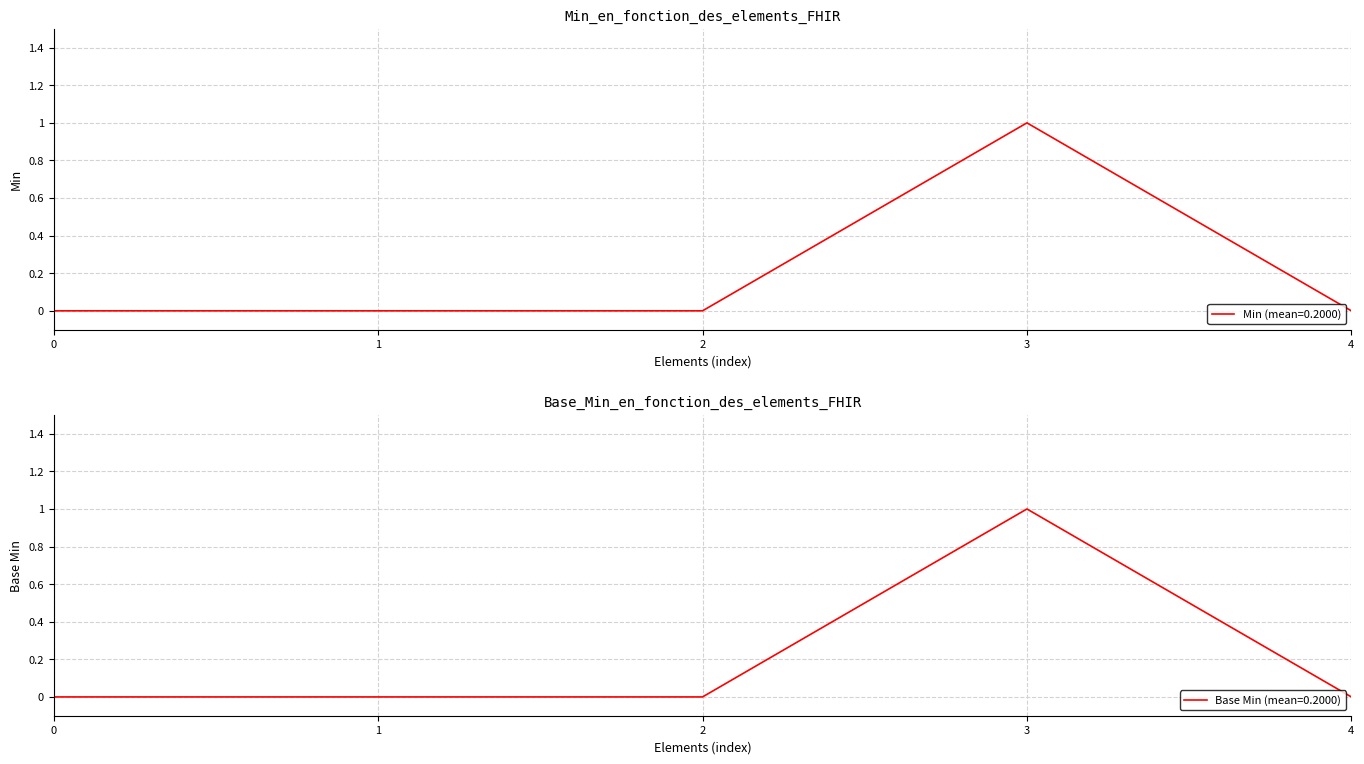

How many data points in Base Min are above 0?

1